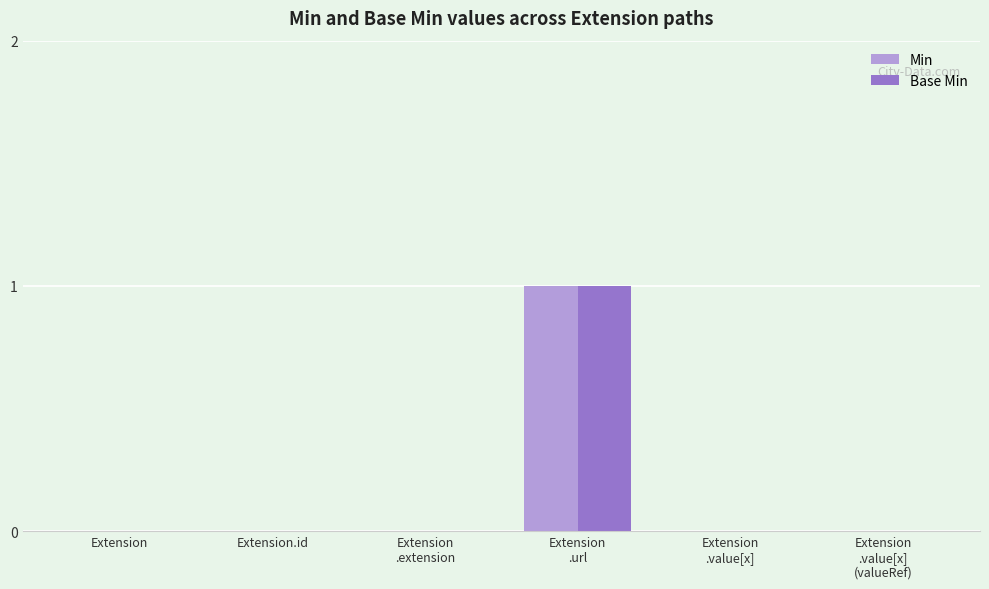

What is the greatest value displayed?

1